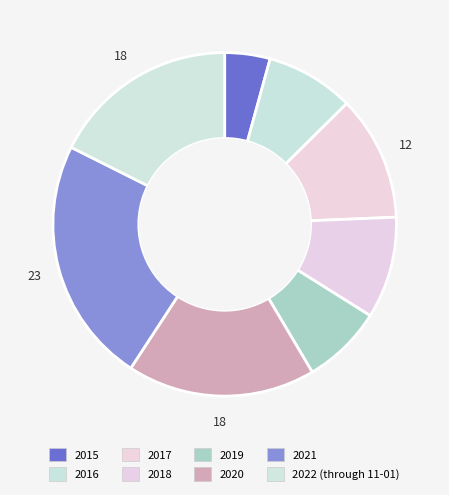

How many slices are in this pie chart?

8